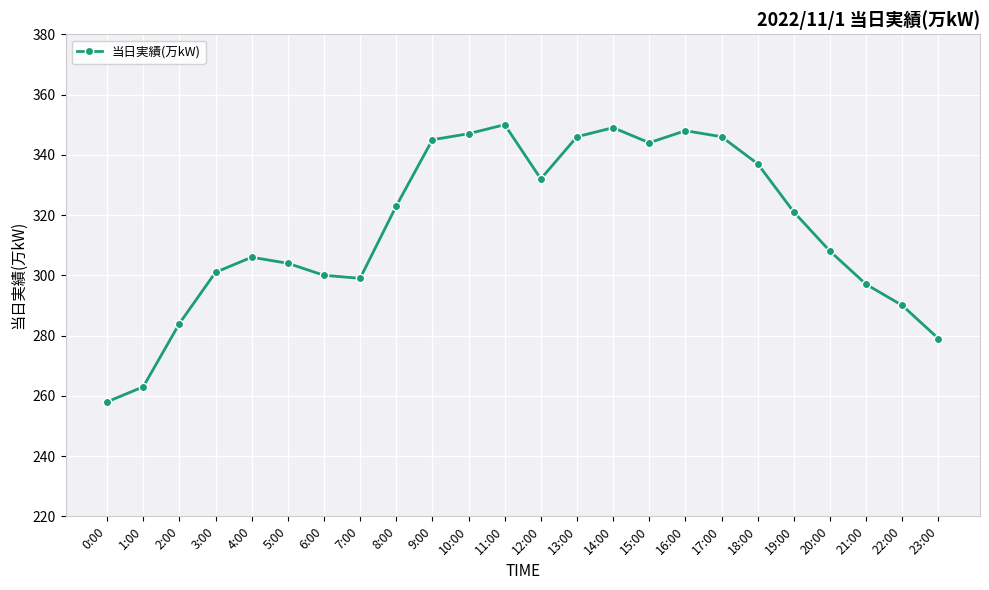

How many interior local peaks (higher than both neighbors) does the data have?

4